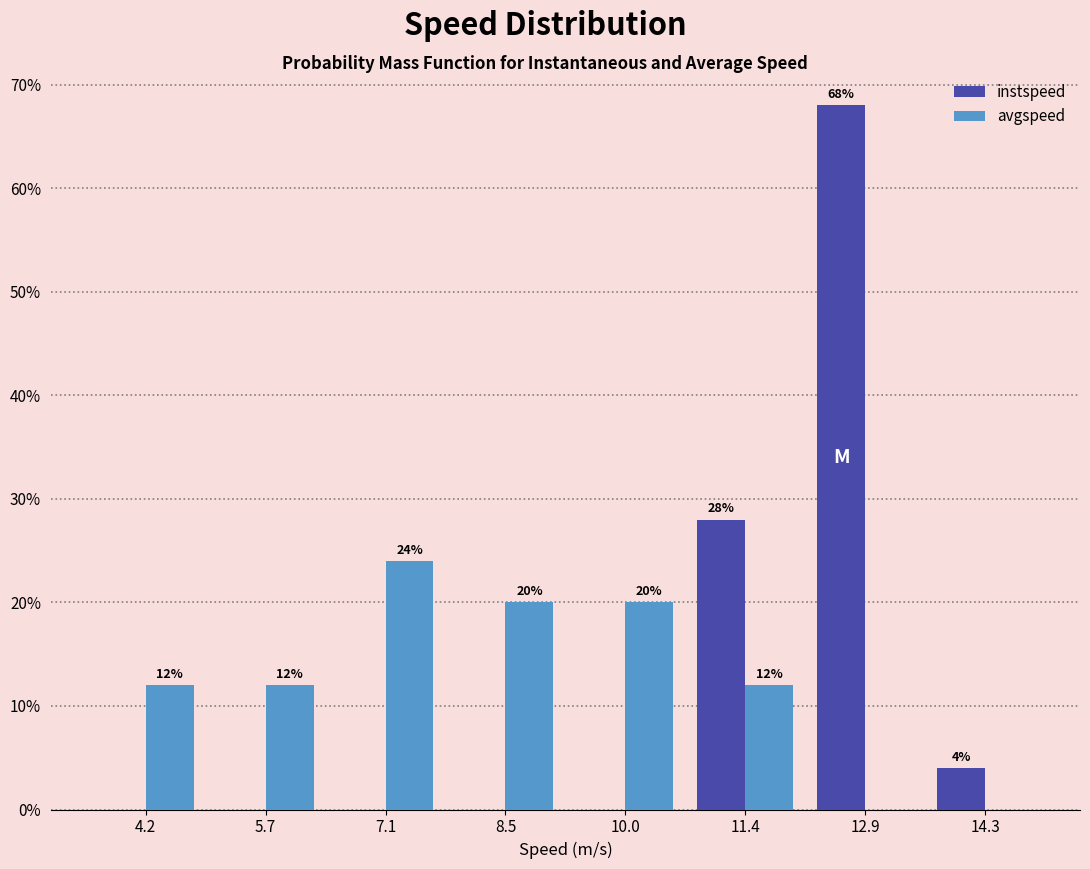

In the avgspeed series, which range on the x-axis has the tallest bar?

6.4 to 7.8